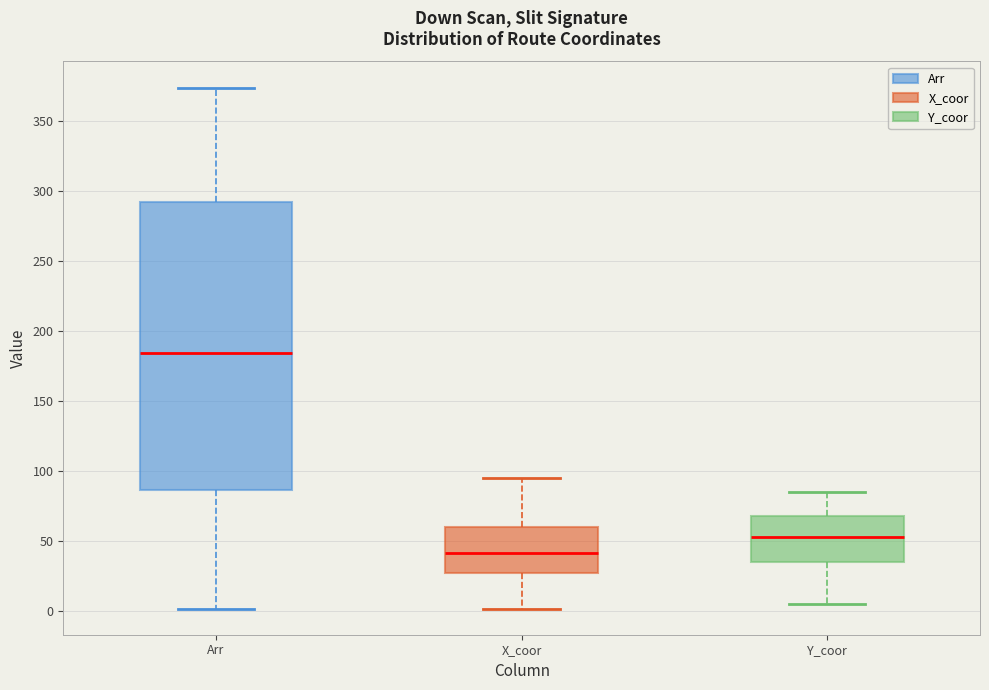

Which box has the highest median line?

Arr